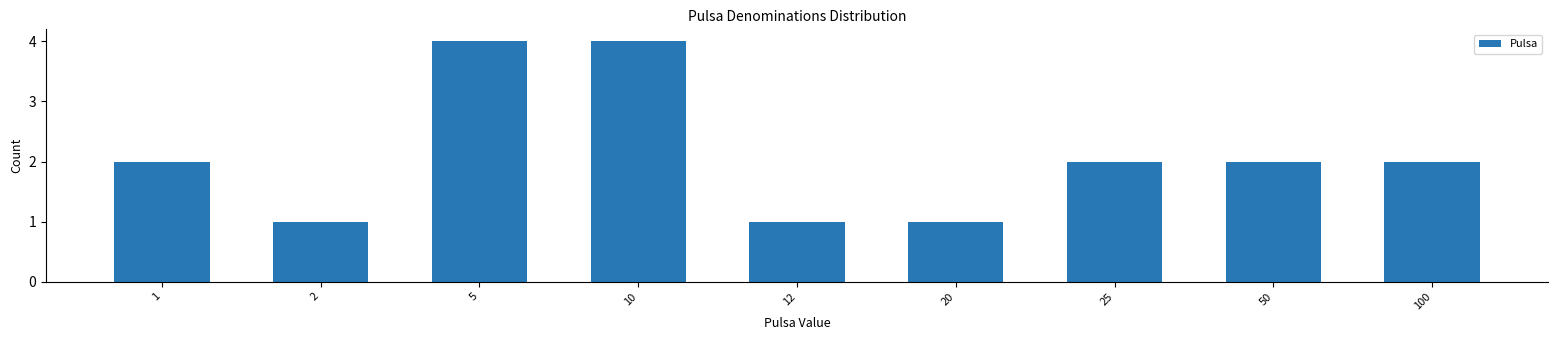

Reading left to right, extract all data points from this chart.

1=2	2=1	5=4	10=4	12=1	20=1	25=2	50=2	100=2